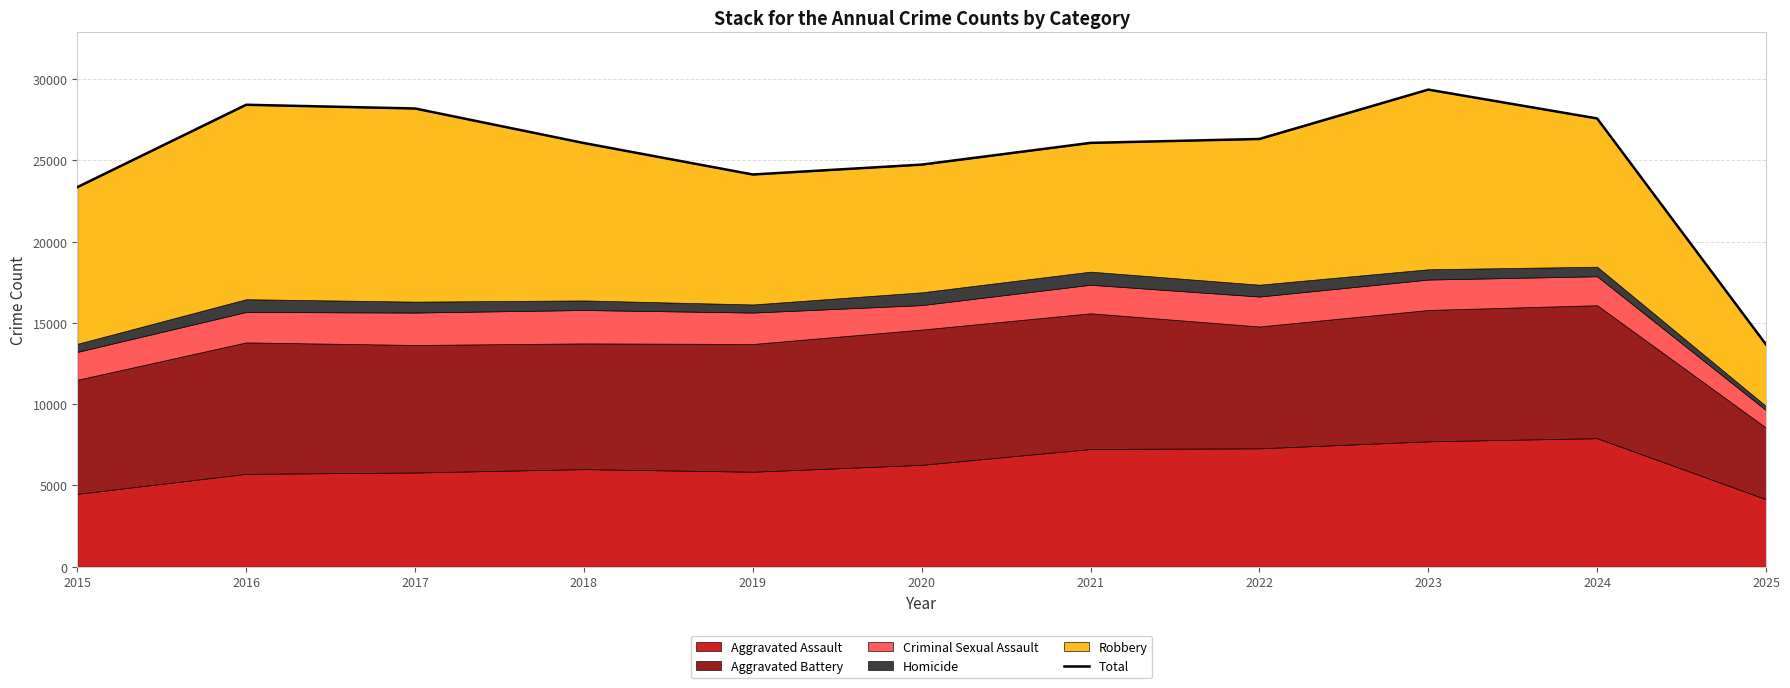

How many data points are less than 26069?

5